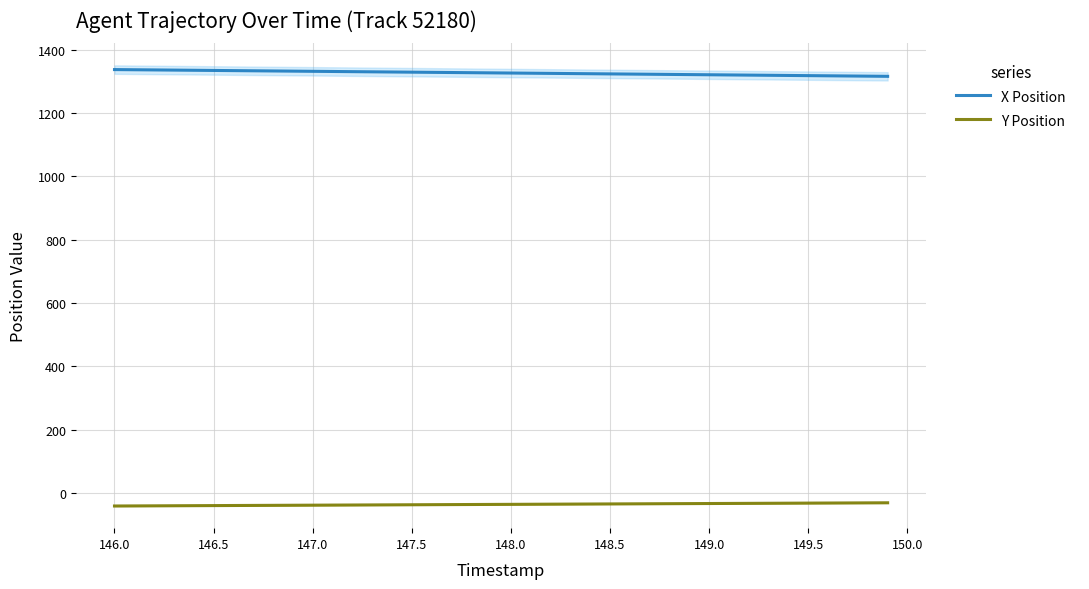

Is it true that X Position equals 928.4 at 146.5?

False